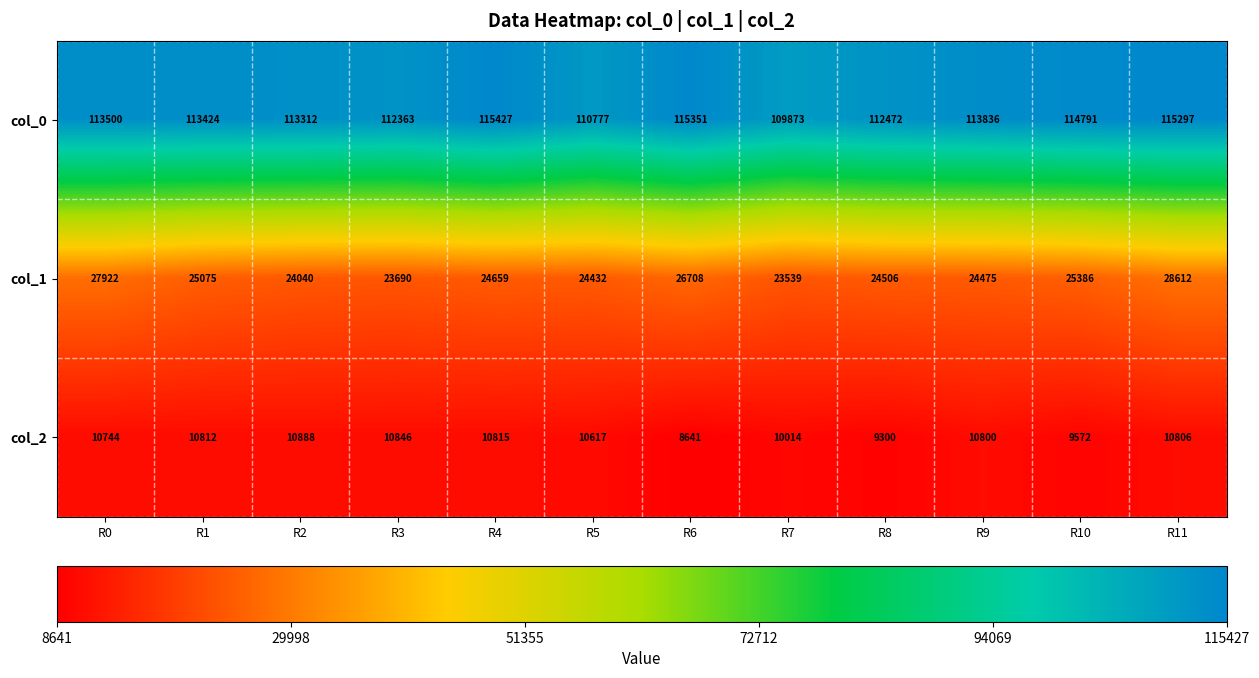

At which category is the sum across all series the highest?

R11